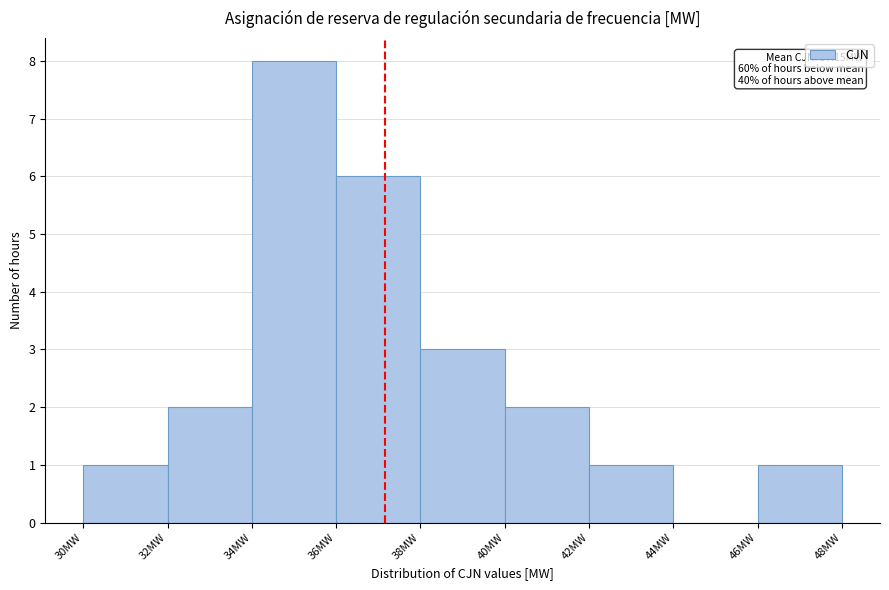

Which range on the x-axis has the tallest bar?

34 to 36